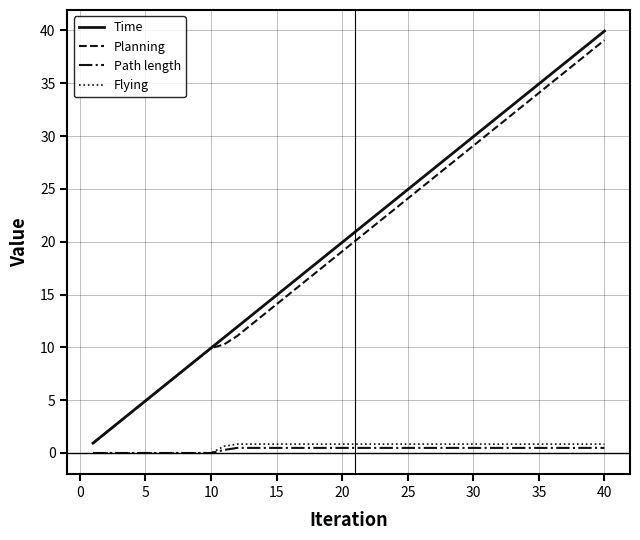

True or false: Planning has more than 2 points higher than both neighbors.

False